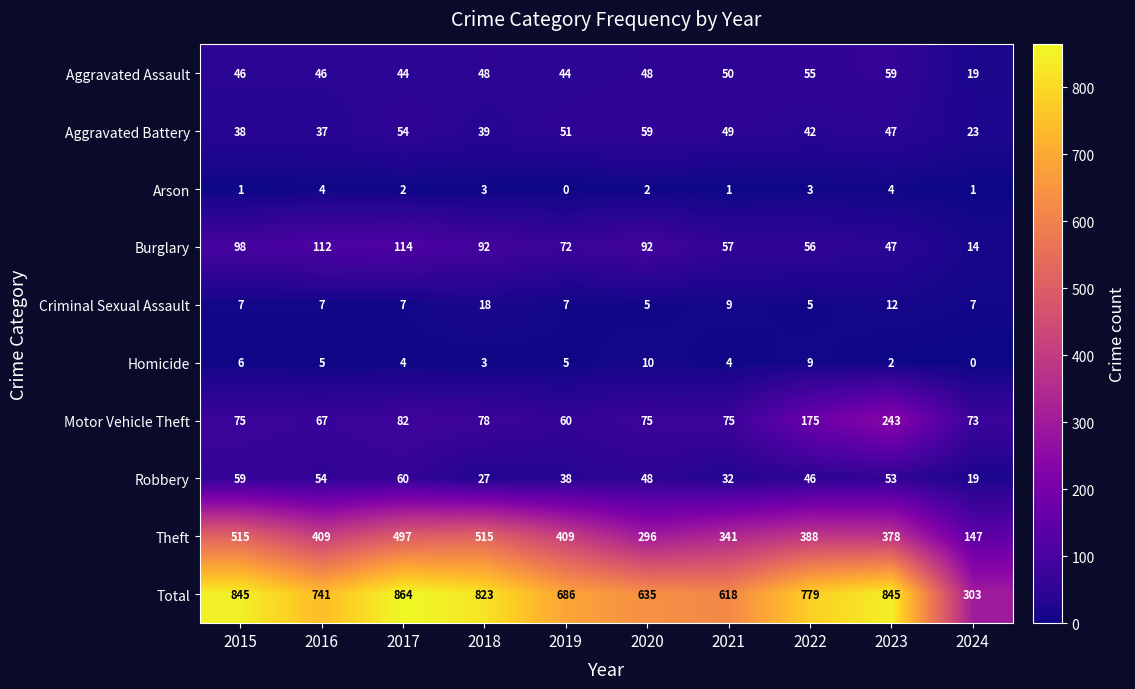

Count the number of categories in the chart.

10